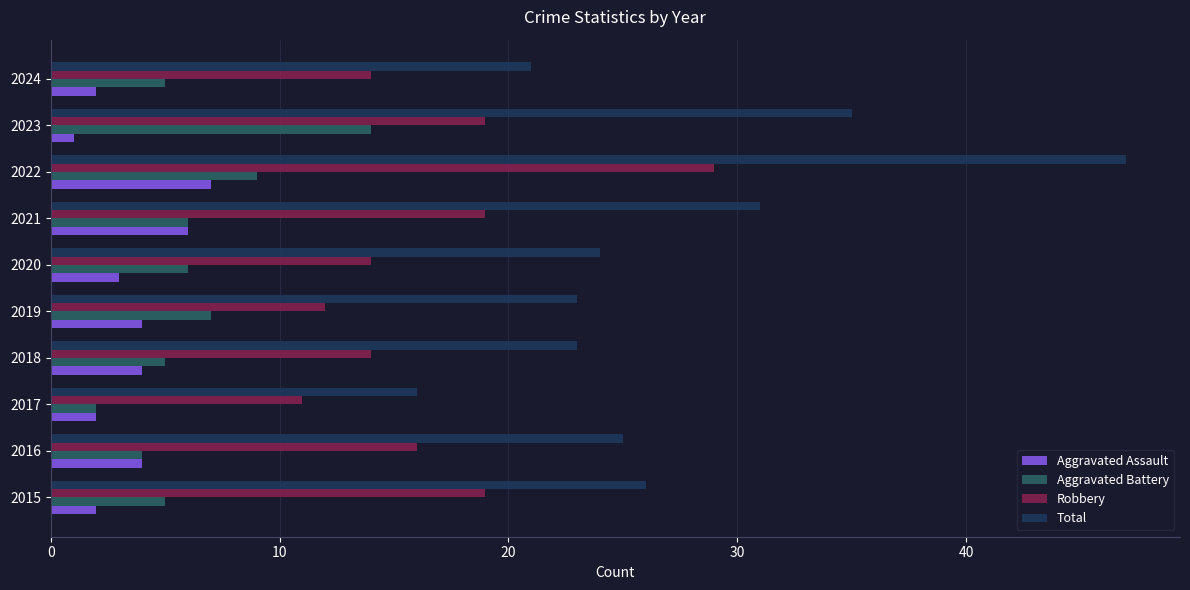

Which category has the highest value across all series?

2022